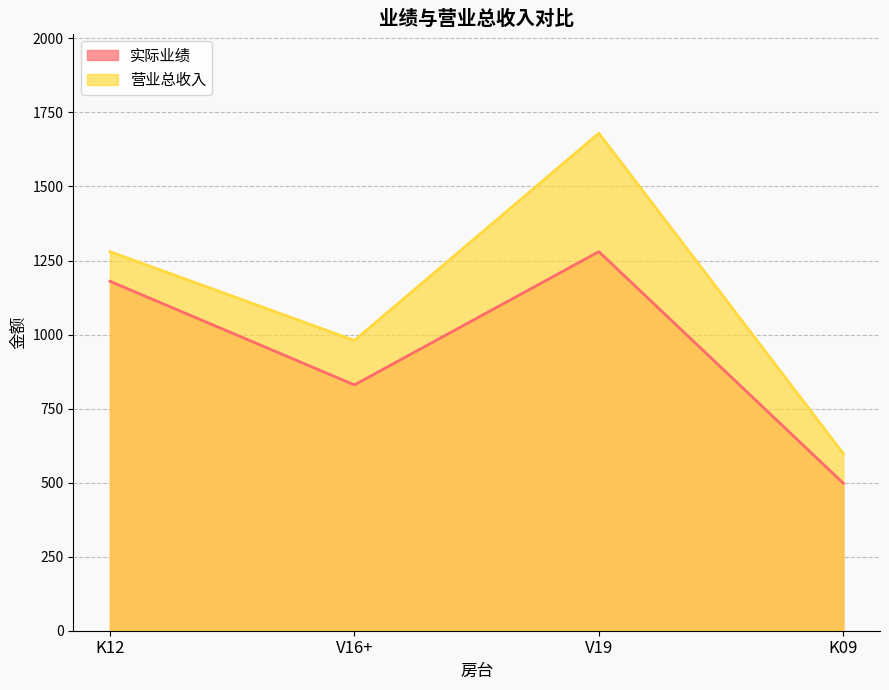

What is the label of the 4th point from the left?

K09